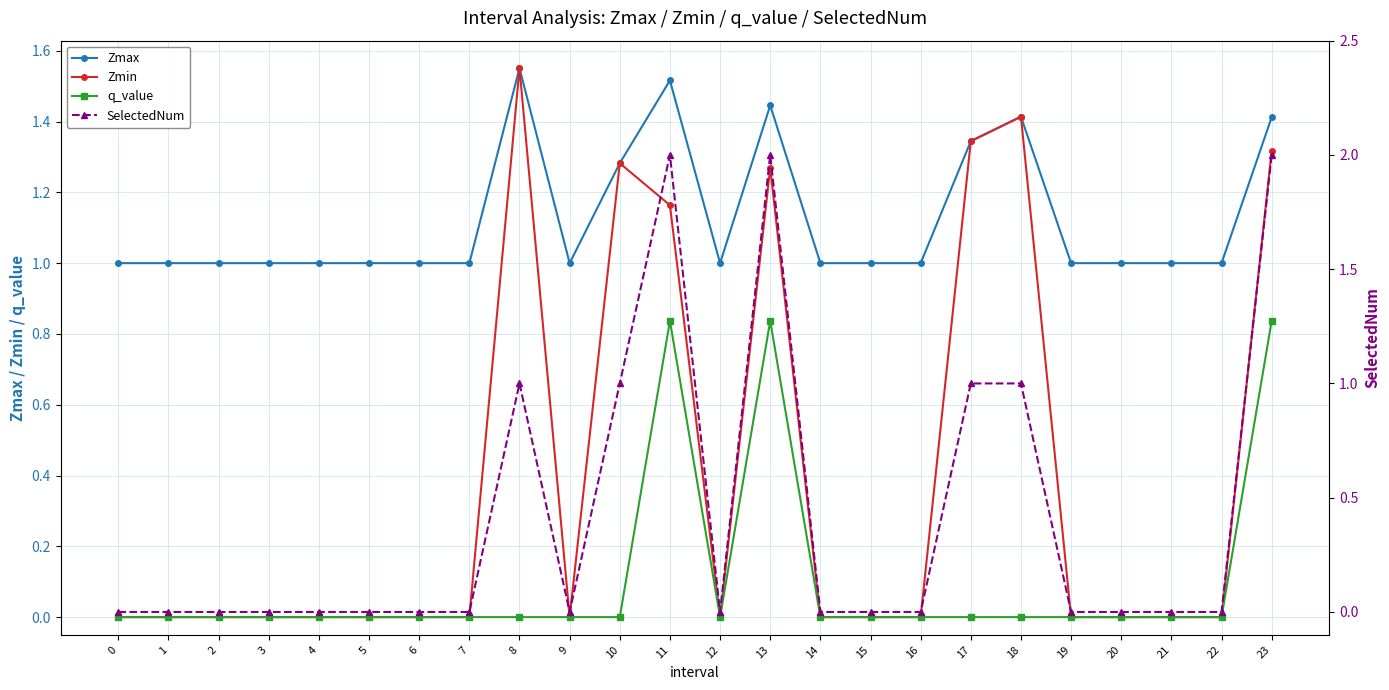

Where is the first local maximum for Zmin?

8